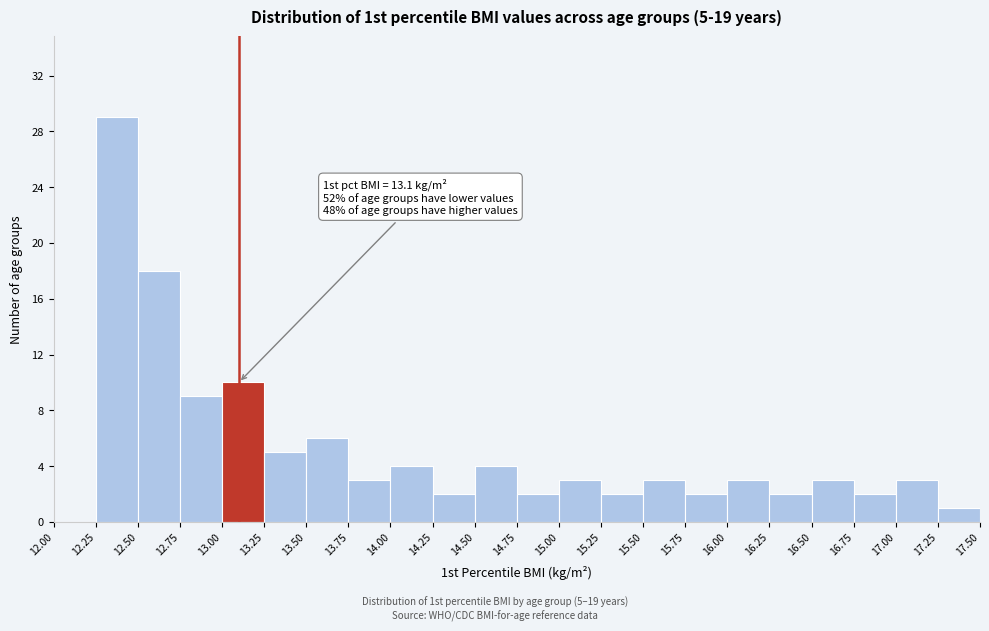

Which range on the x-axis has the tallest bar?

12.25 to 12.50